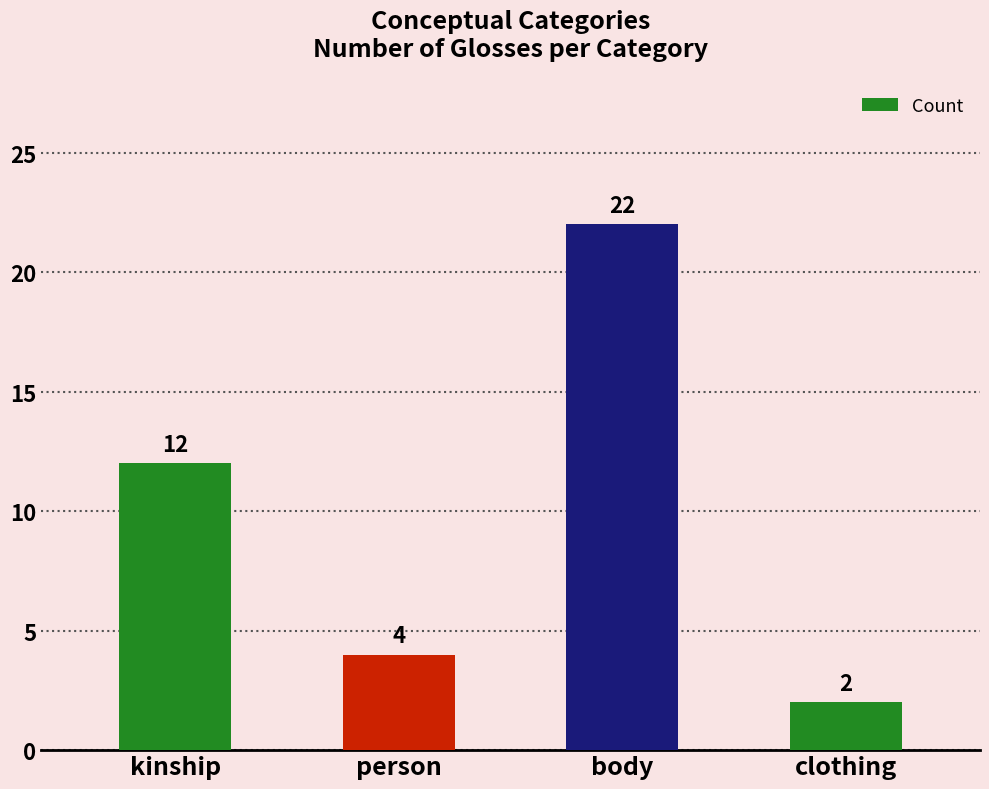

Reading left to right, what are all the values shown in this chart?

12	4	22	2